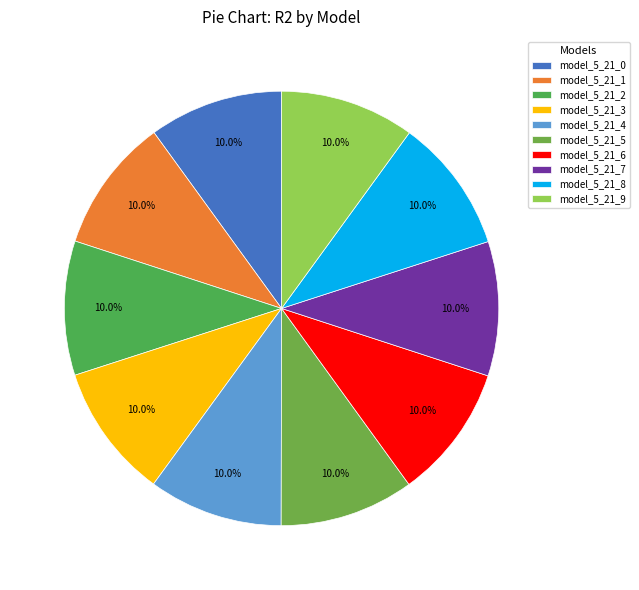

Rank the categories by value from lowest to highest.

model_5_21_0, model_5_21_1, model_5_21_2, model_5_21_3, model_5_21_4, model_5_21_5, model_5_21_6, model_5_21_7, model_5_21_8, model_5_21_9